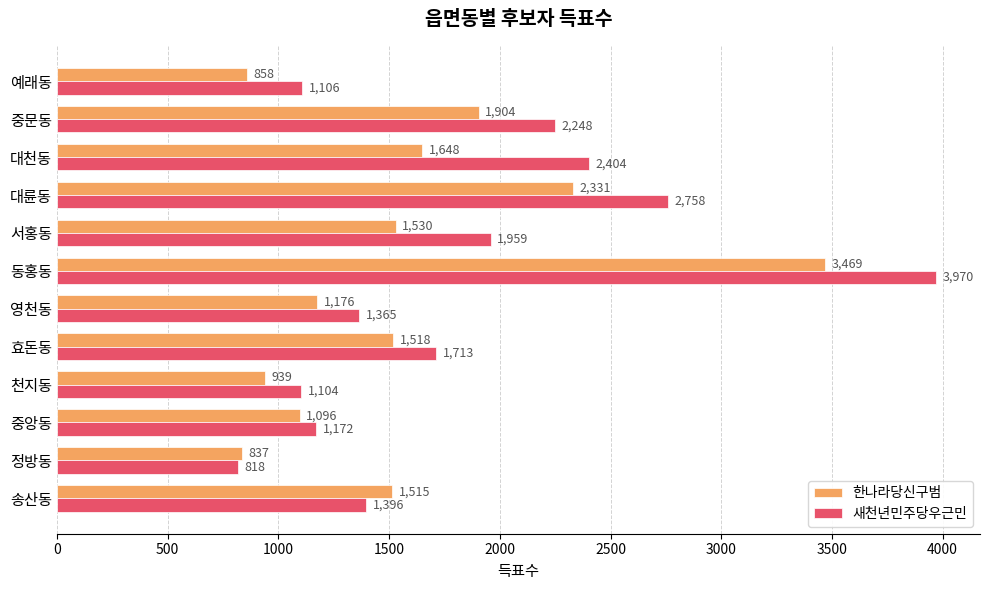

What is the minimum value for 한나라당신구범?

837